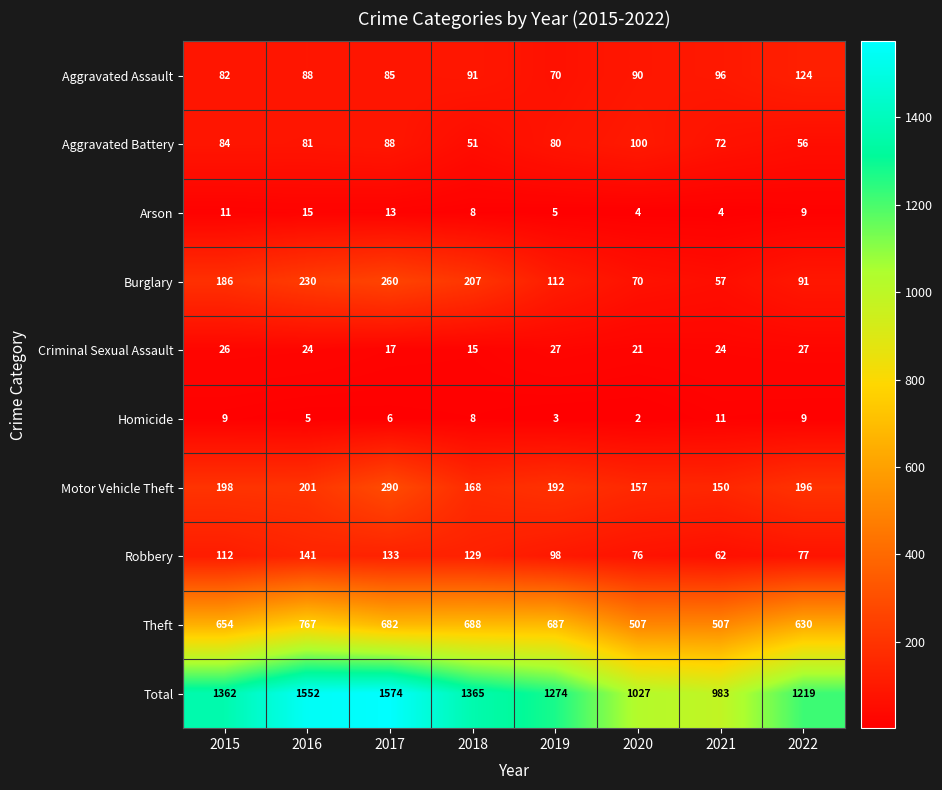

What is the difference between the maximum and minimum values in the Motor Vehicle Theft series?

140